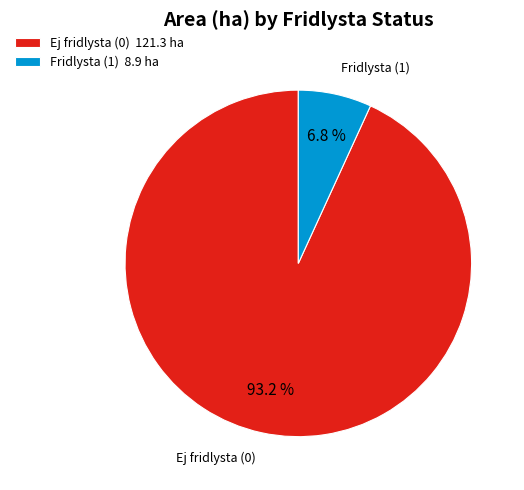

Between Fridlysta (1) 8.9 ha and Ej fridlysta (0) 121.3 ha, which is larger?

Ej fridlysta (0) 121.3 ha